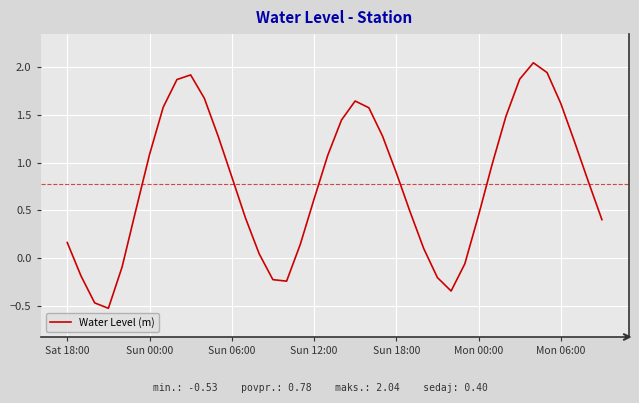

What is the smallest value displayed?

-0.5